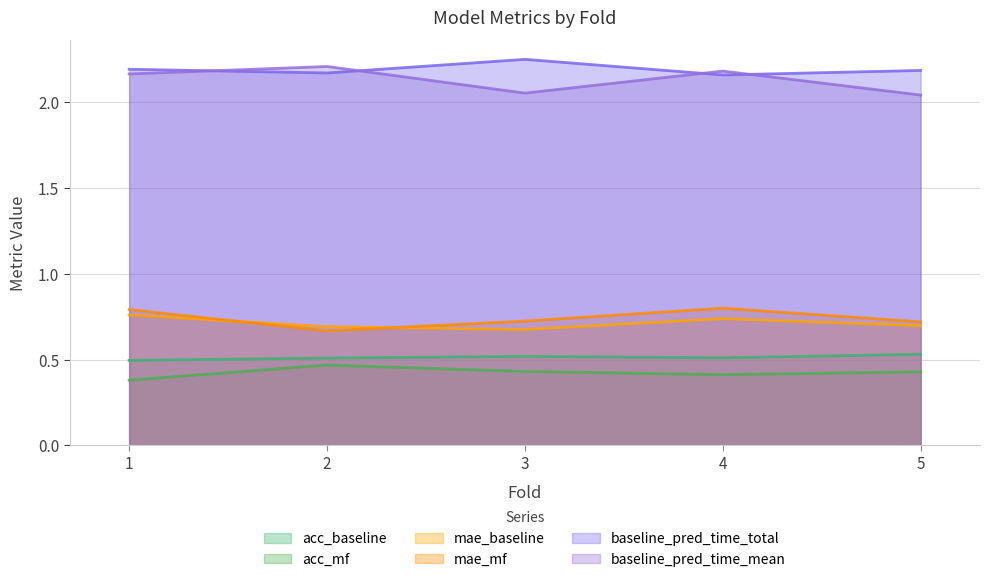

List the series in order of their peak value, lowest first.

acc_mf, acc_baseline, mae_baseline, mae_mf, baseline_pred_time_mean, baseline_pred_time_total